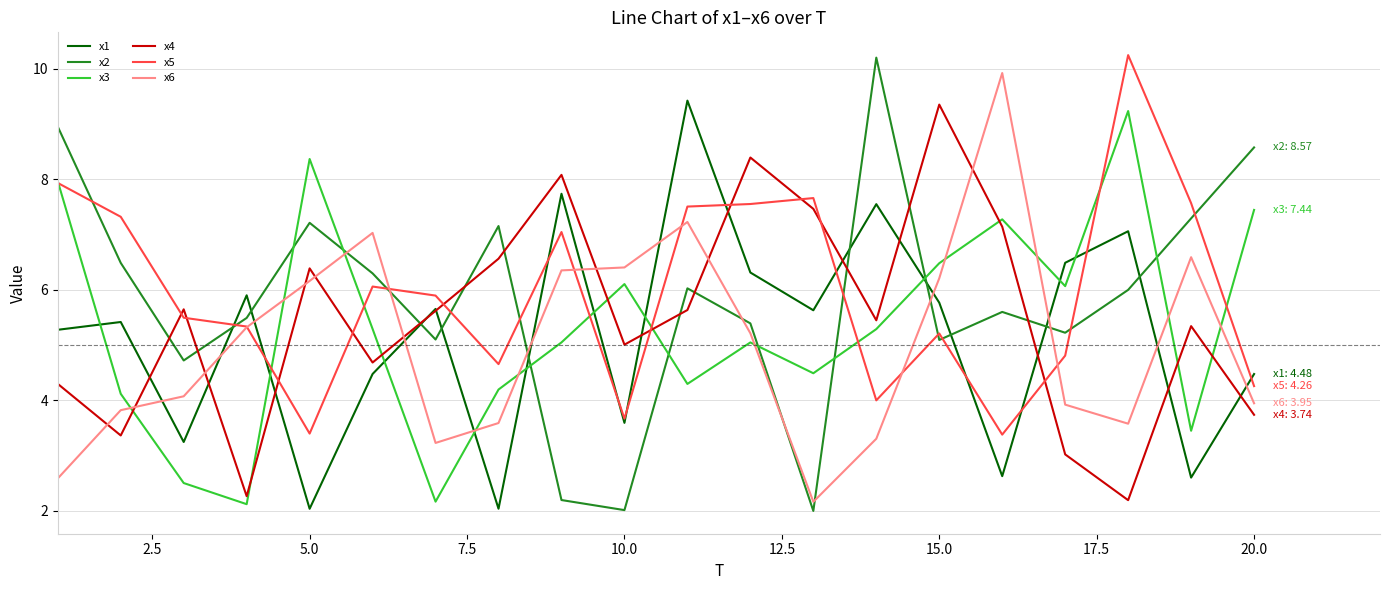

Is this an area chart (filled region under the line)?

No